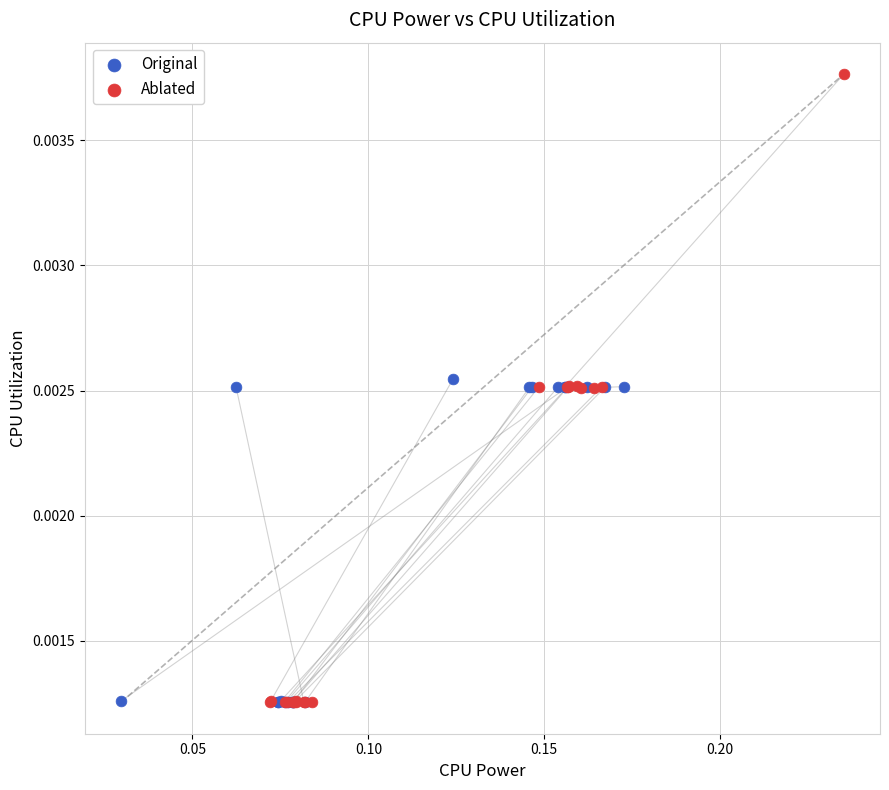

What are all the series names shown in the legend?

Original, Ablated